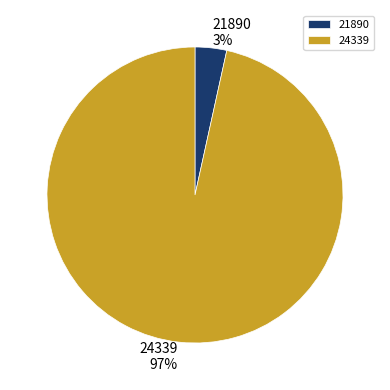

To the nearest percent, what percentage of the pie is 21890?

3%